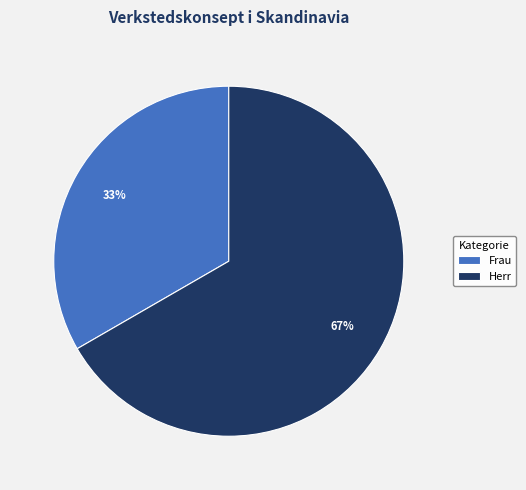

What is the ratio of the value at Herr to the value at Frau?

2.0